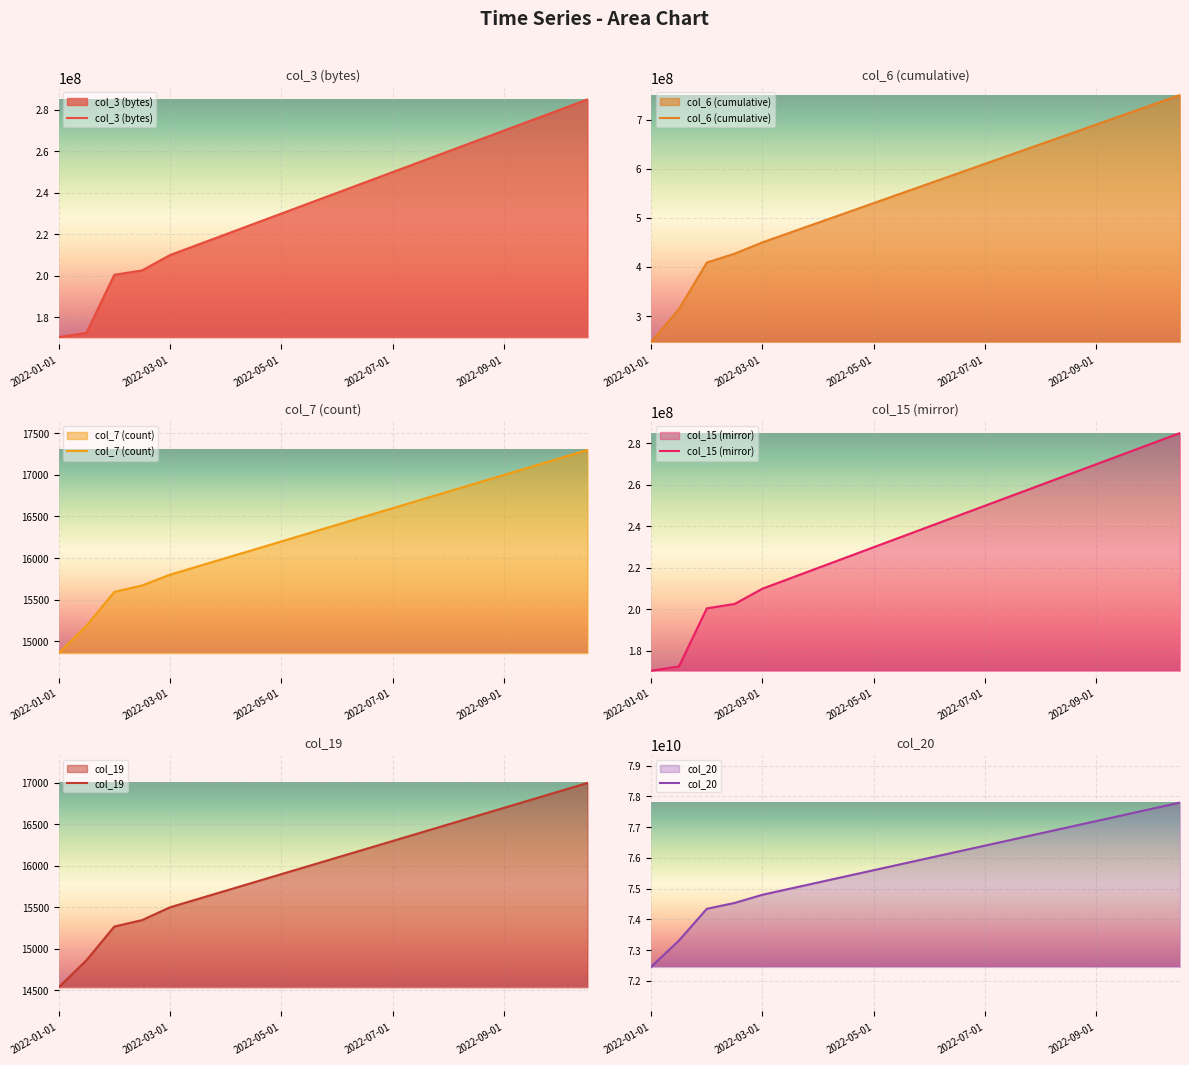

At how many categories does at least one series exceed 6693100255?

20